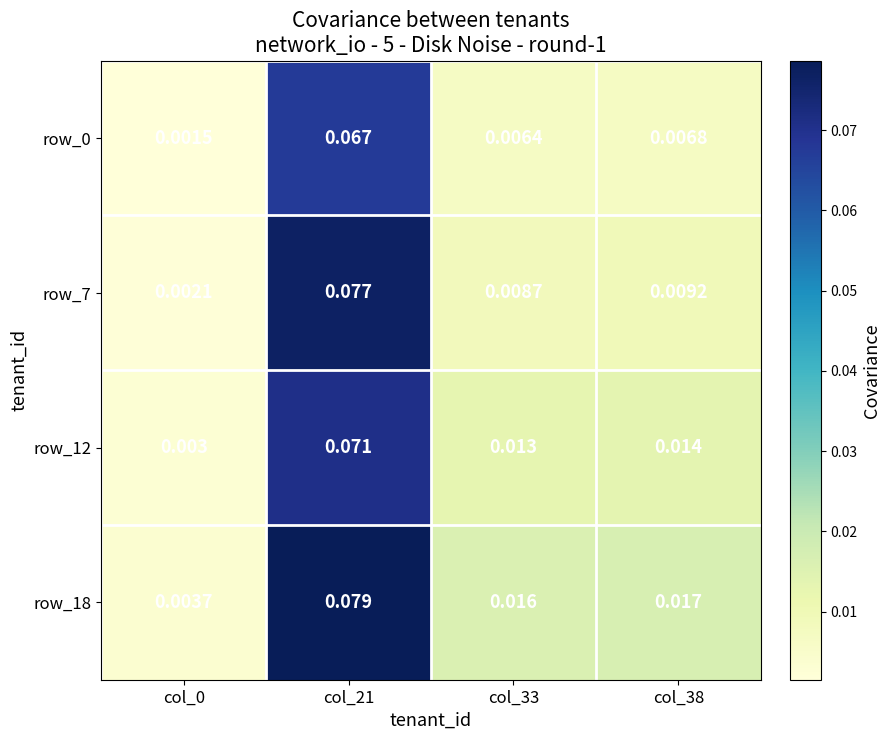

Is the value of row_12 at col_0 greater than the value of row_7 at col_21?

No